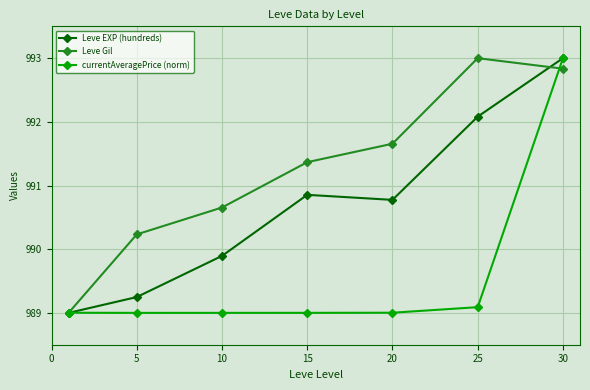

True or false: Leve EXP (hundreds) has more than 1 points higher than both neighbors.

False